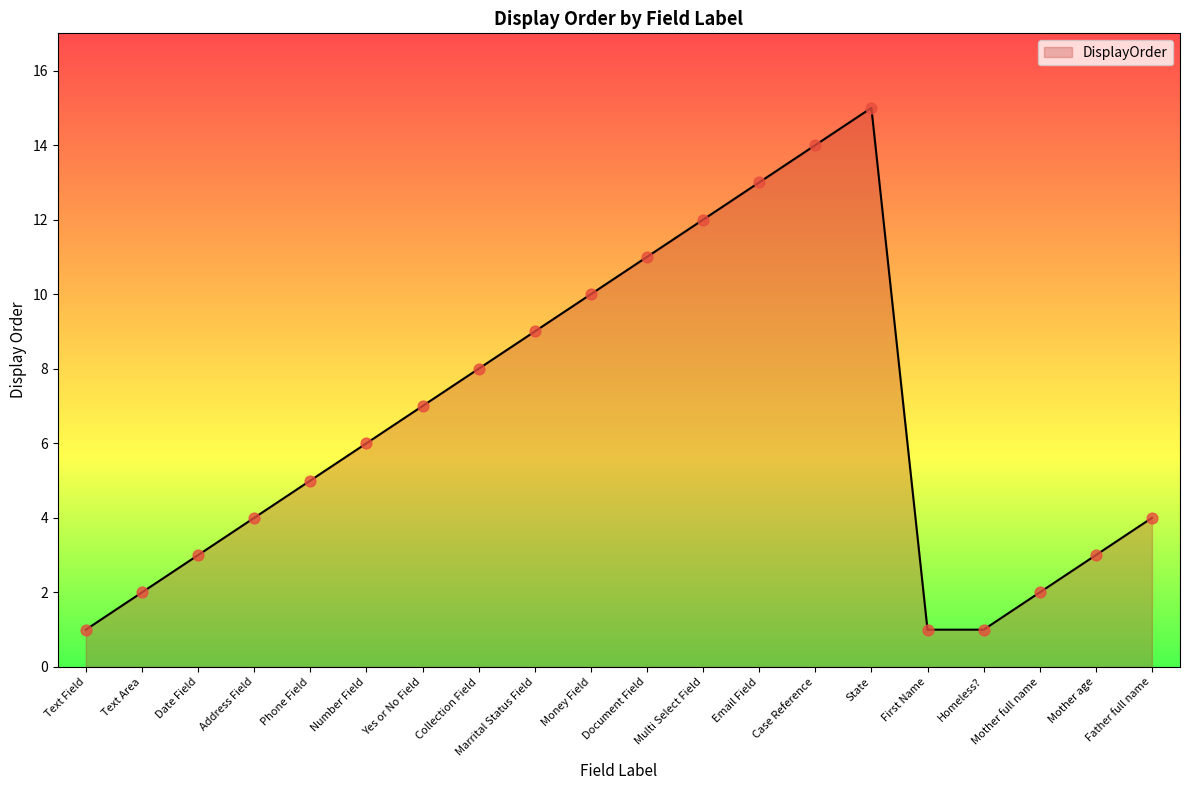

What is the ratio of the value at State to the value at Document Field?

1.4